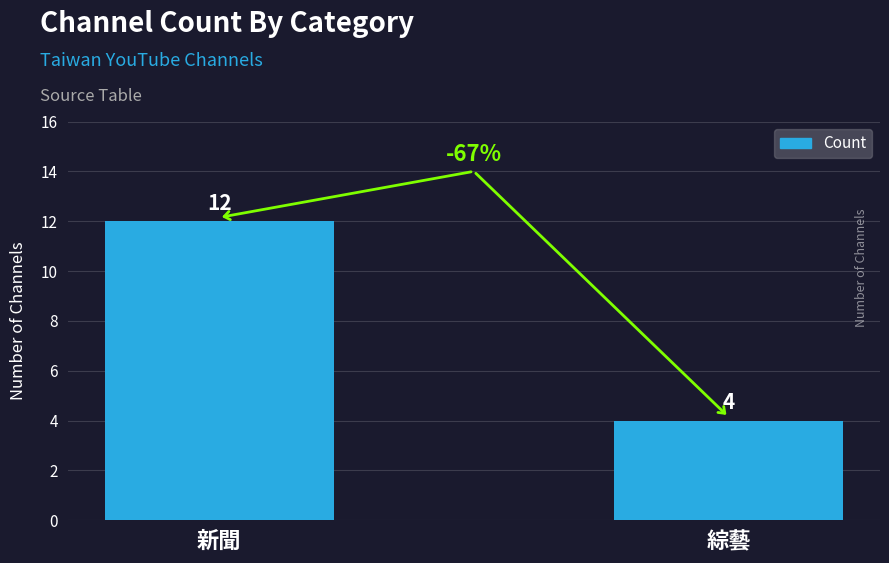

What is the change in value from 新聞 to 綜藝?

-8